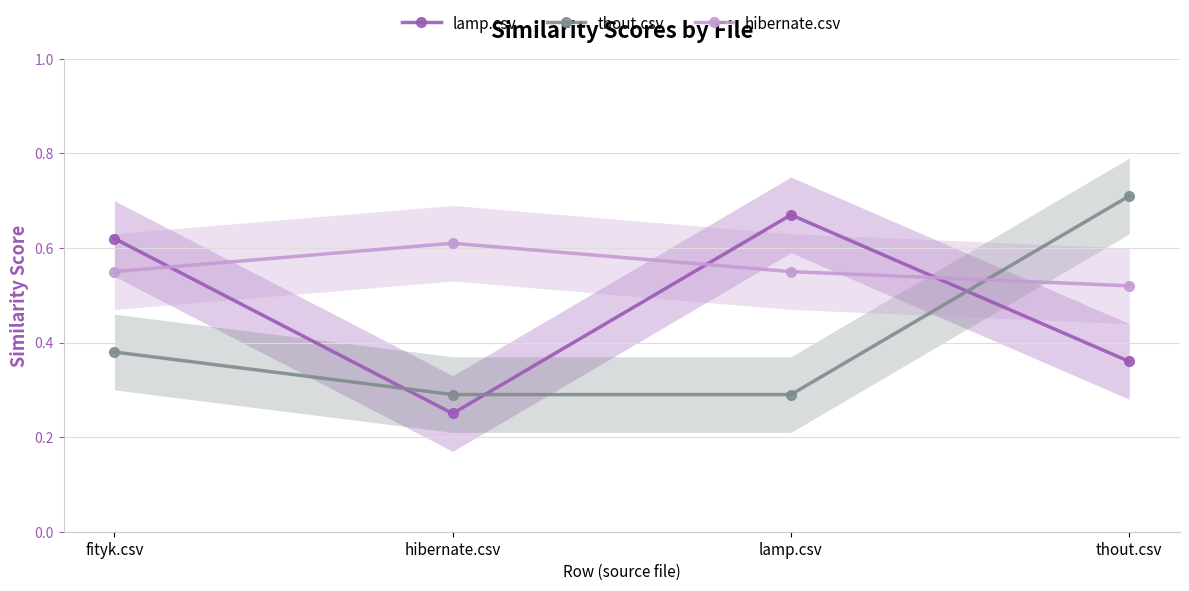

What is the label of the 1st point from the left?

fityk.csv